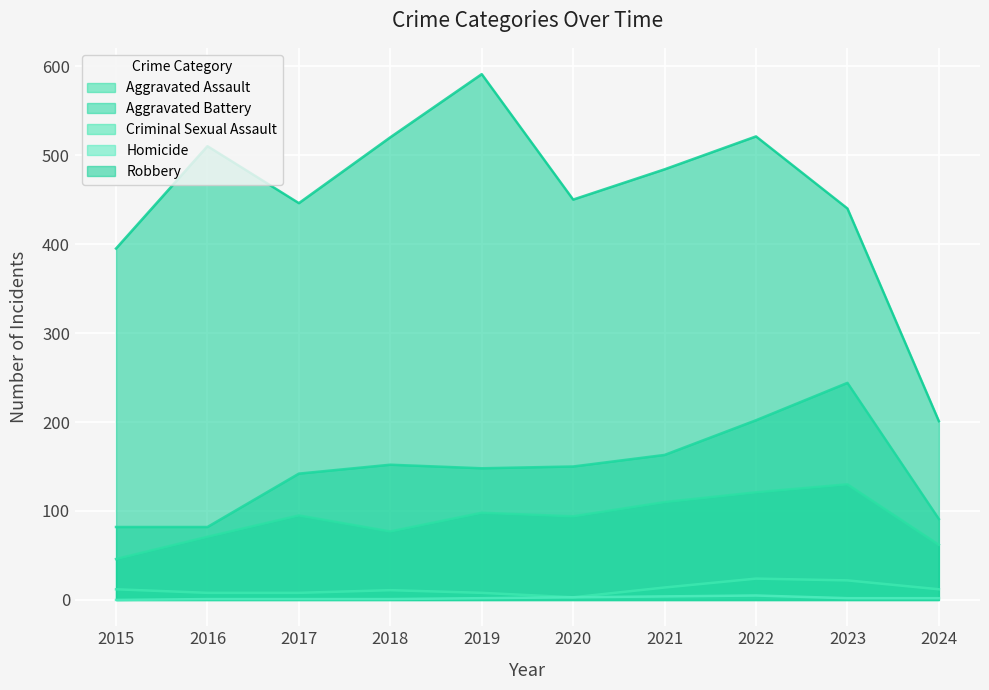

Which category has the lowest value across all series?

2015